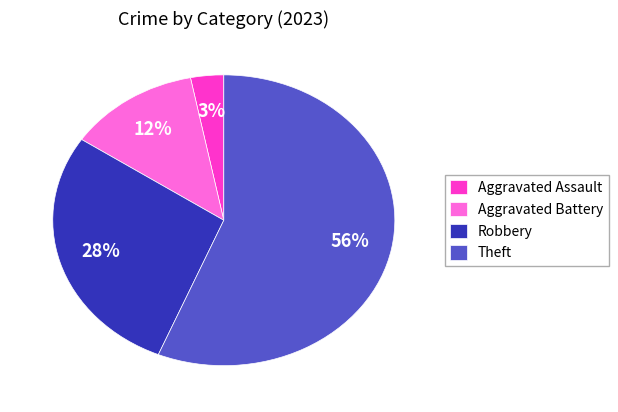

How many slices are in this pie chart?

4